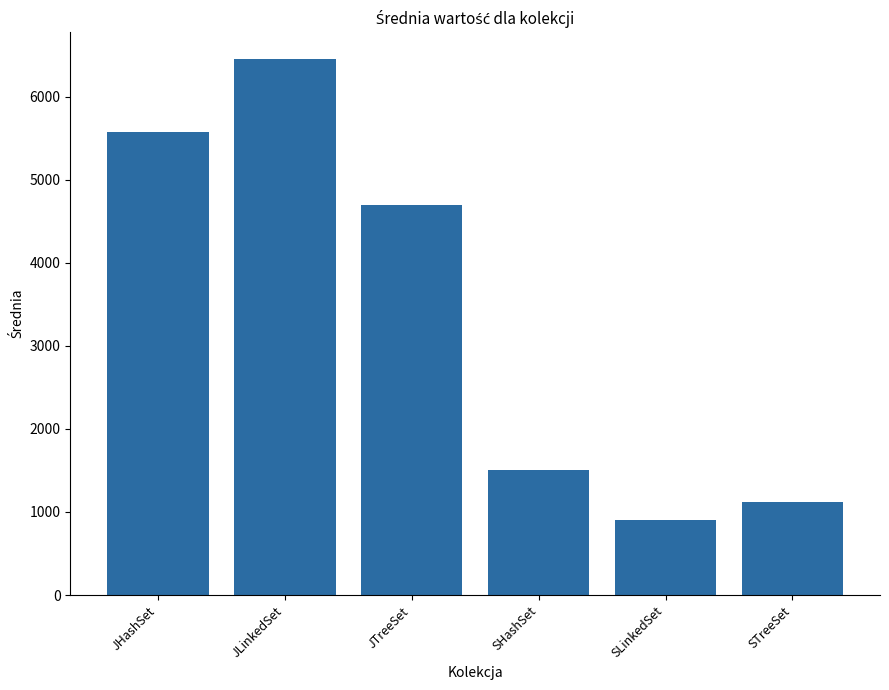

Reading right to left, what are all the values shown in this chart?

1123.2	897.3	1499.7	4699.9	6452.6	5578.4